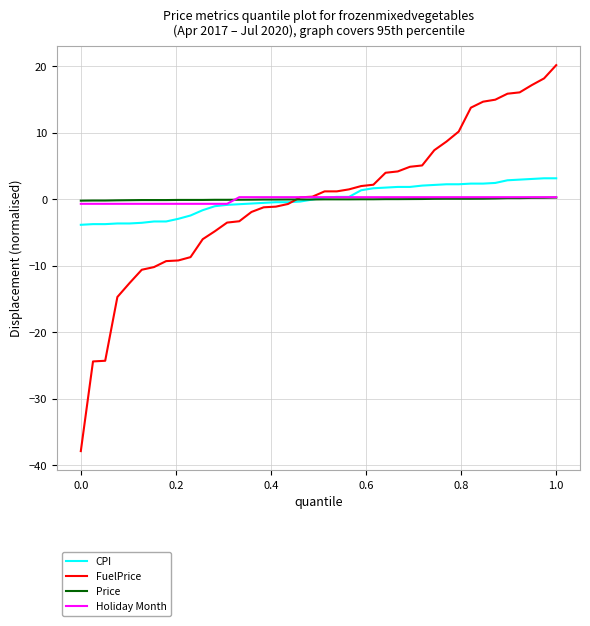

What is the minimum value for FuelPrice?

-37.9